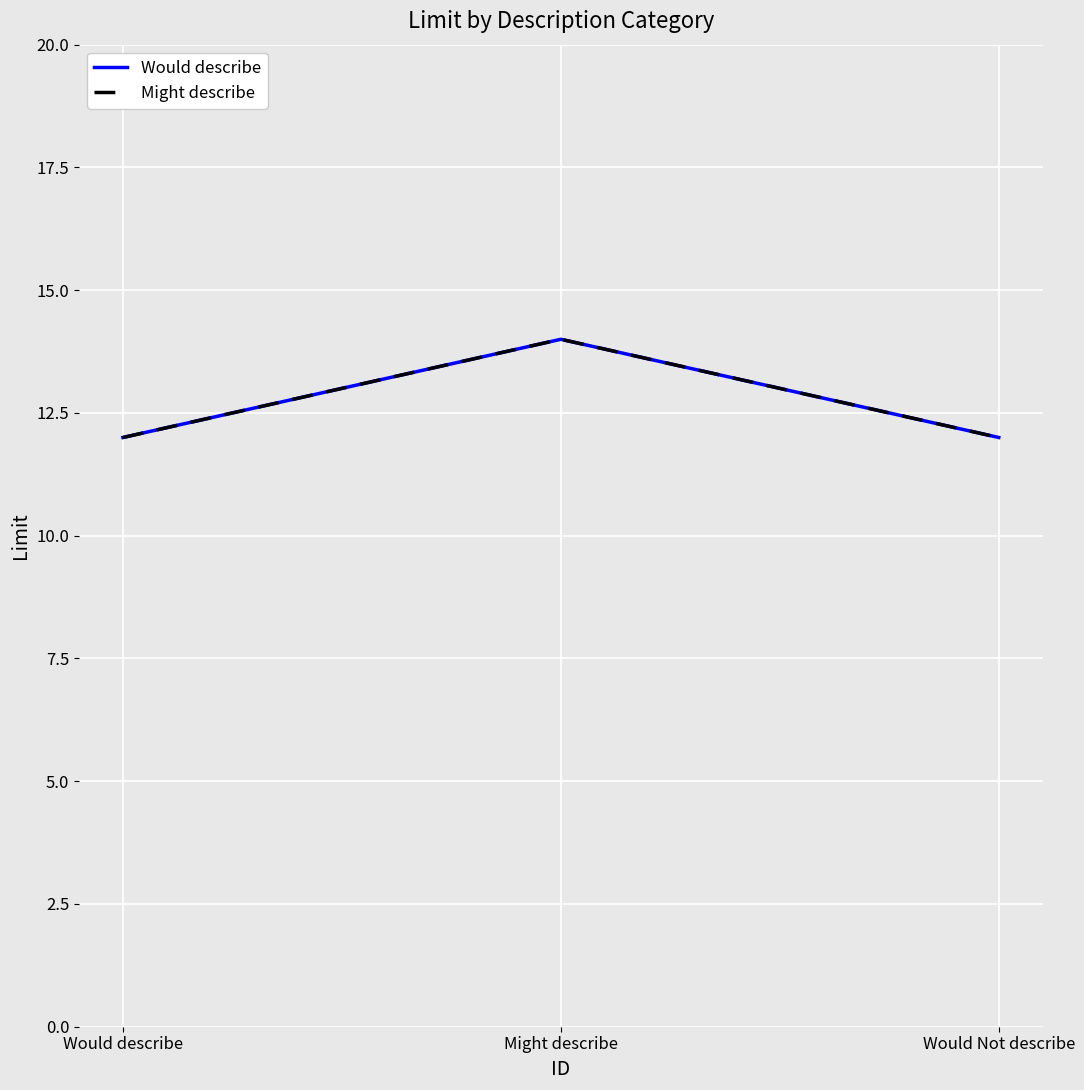

At which category does the chart reach its peak across all series?

Might describe